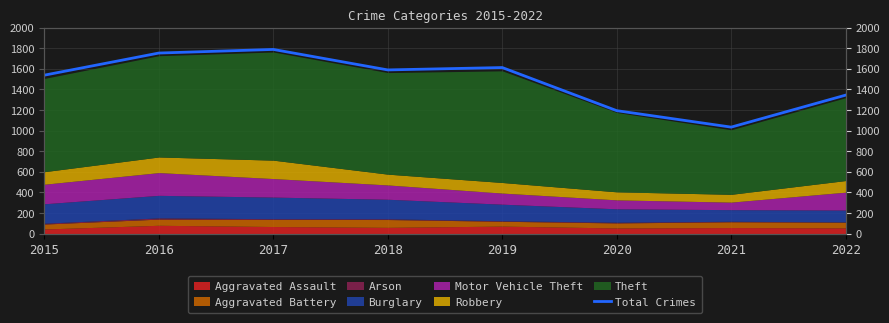

At which category does the chart reach its peak across all series?

2017